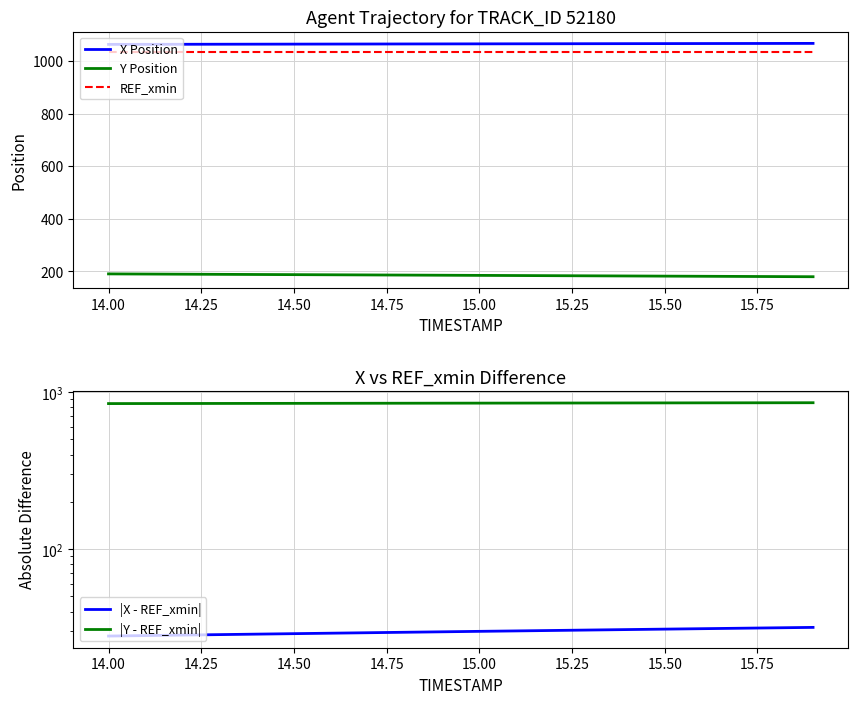

How many categories are shown in the chart?

20